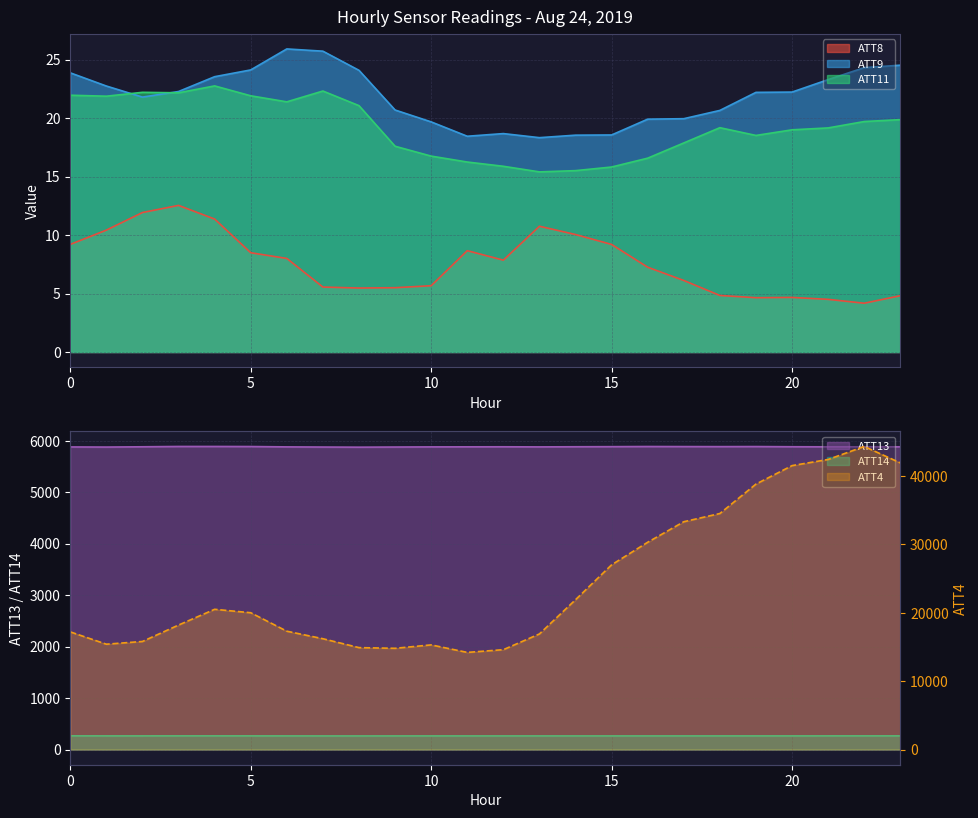

What is the sum of the ATT9 values at 1 and 10?

42.4